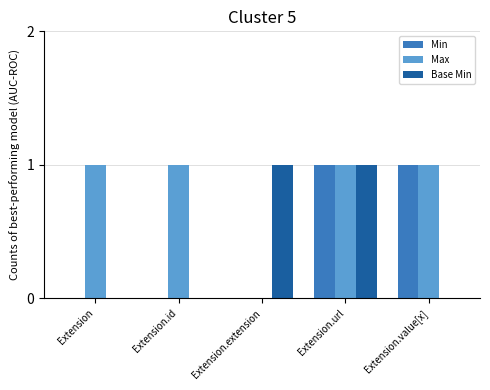

How many groups of bars are there?

5